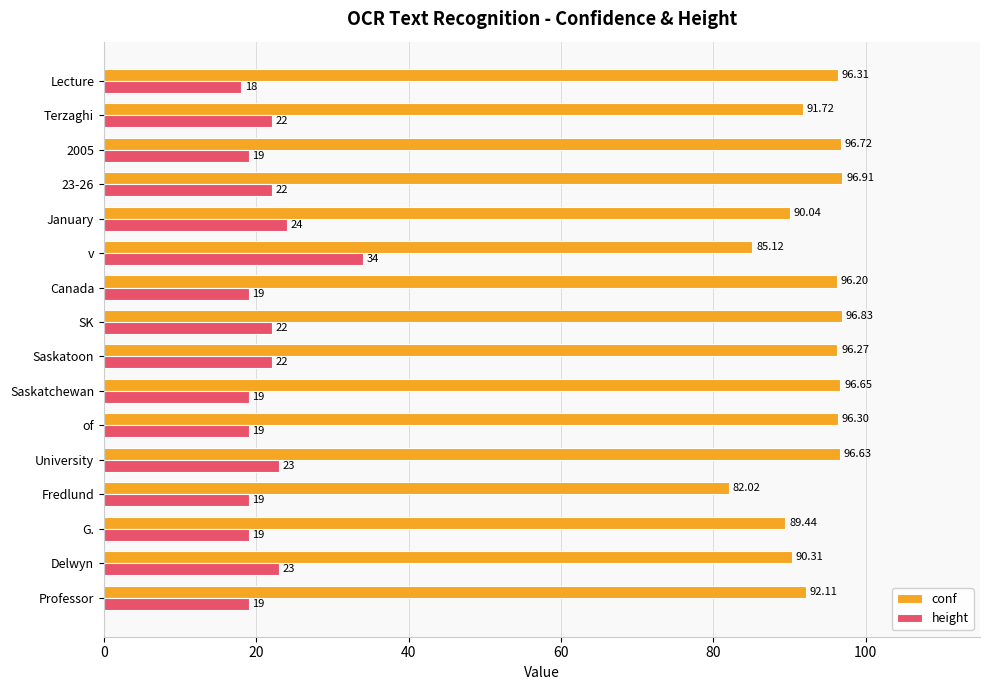

At which label is height closest to 26?

January